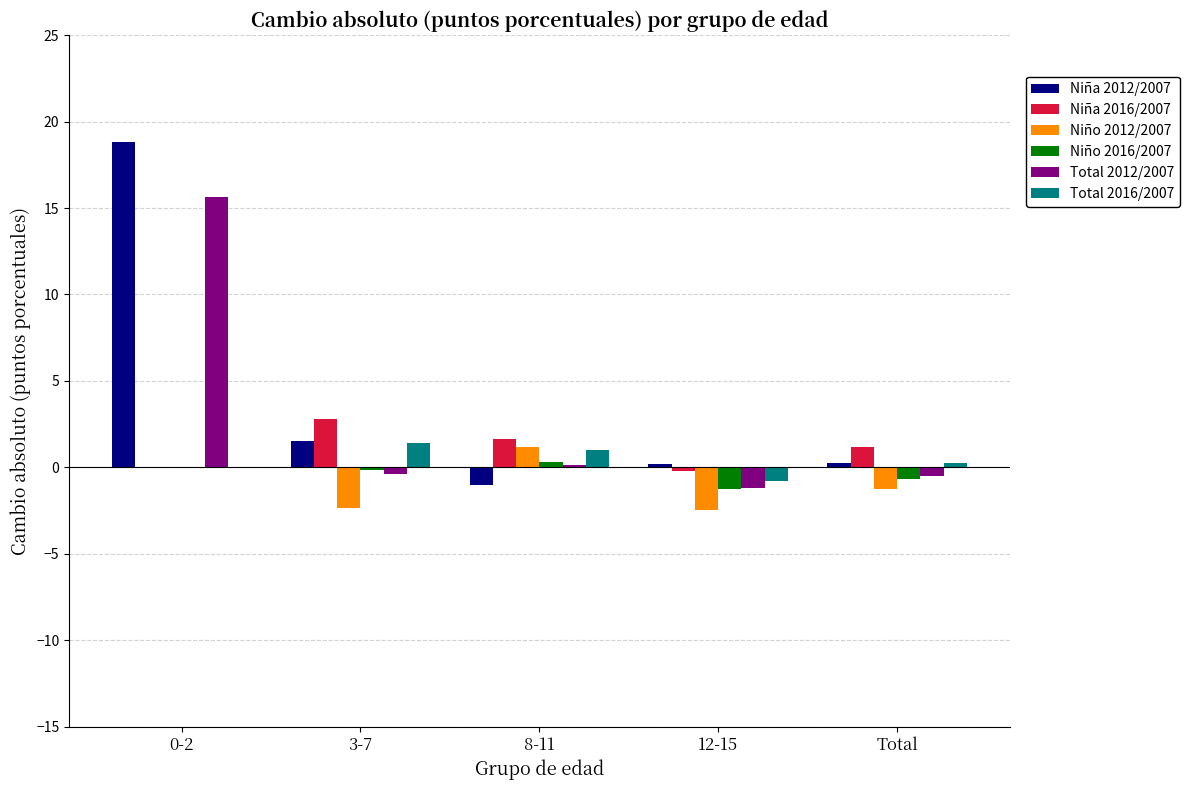

At which category is the sum across all series the highest?

0-2